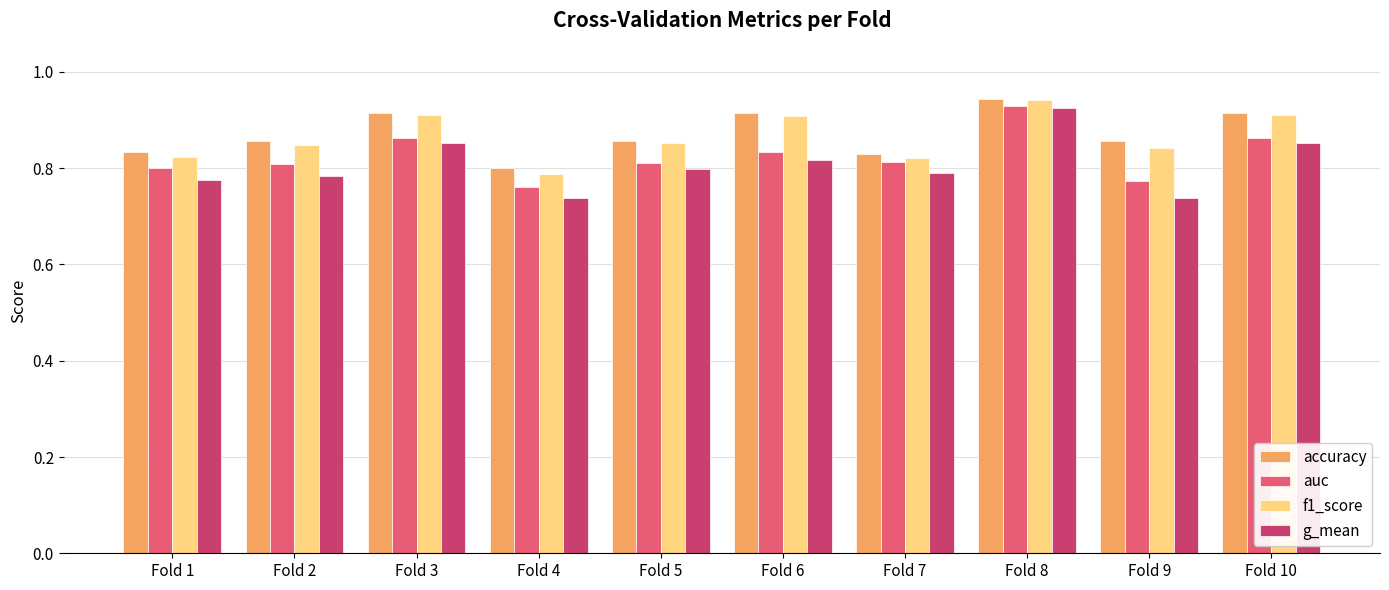

What is the sum of the f1_score values at Fold 7 and Fold 6?

1.7